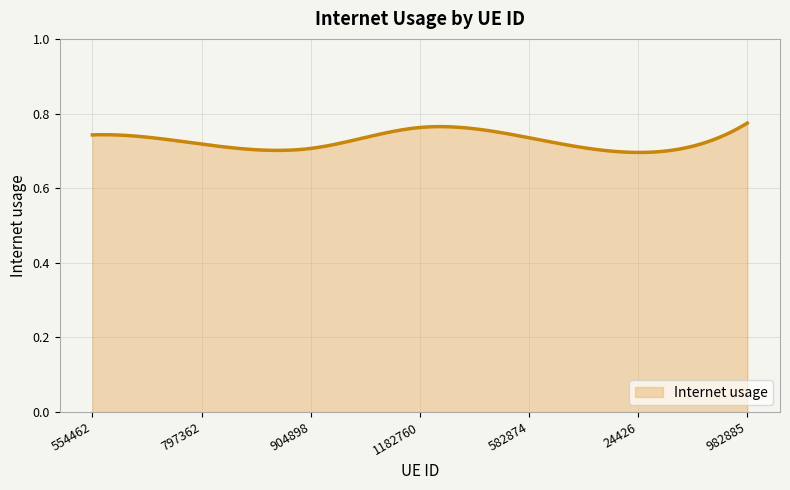

Which label corresponds to the largest value in the chart?

982885